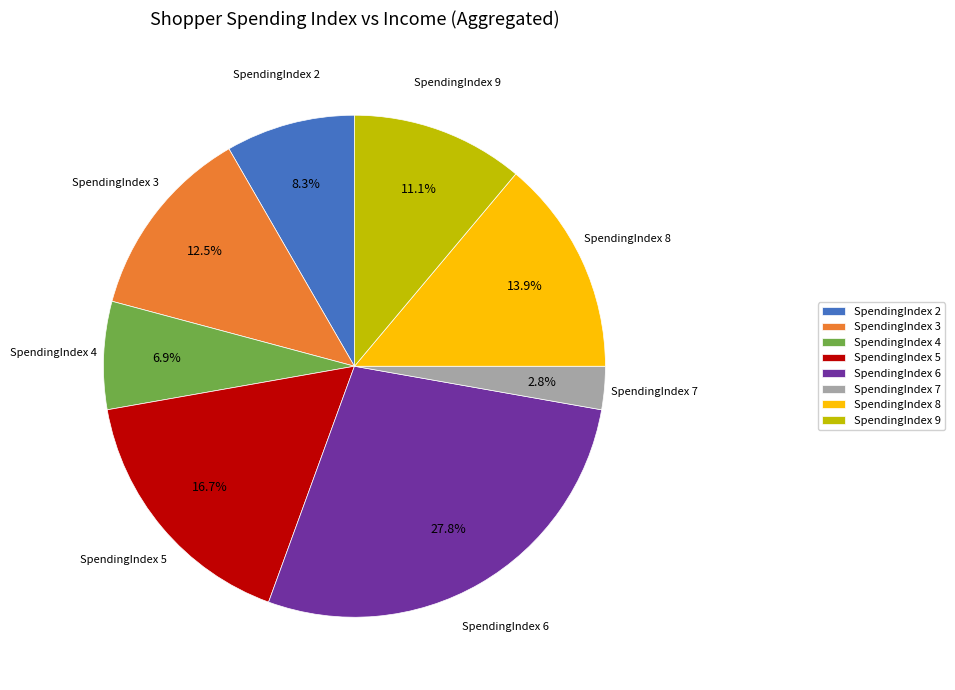

To the nearest percent, what portion does SpendingIndex 4 represent?

7%